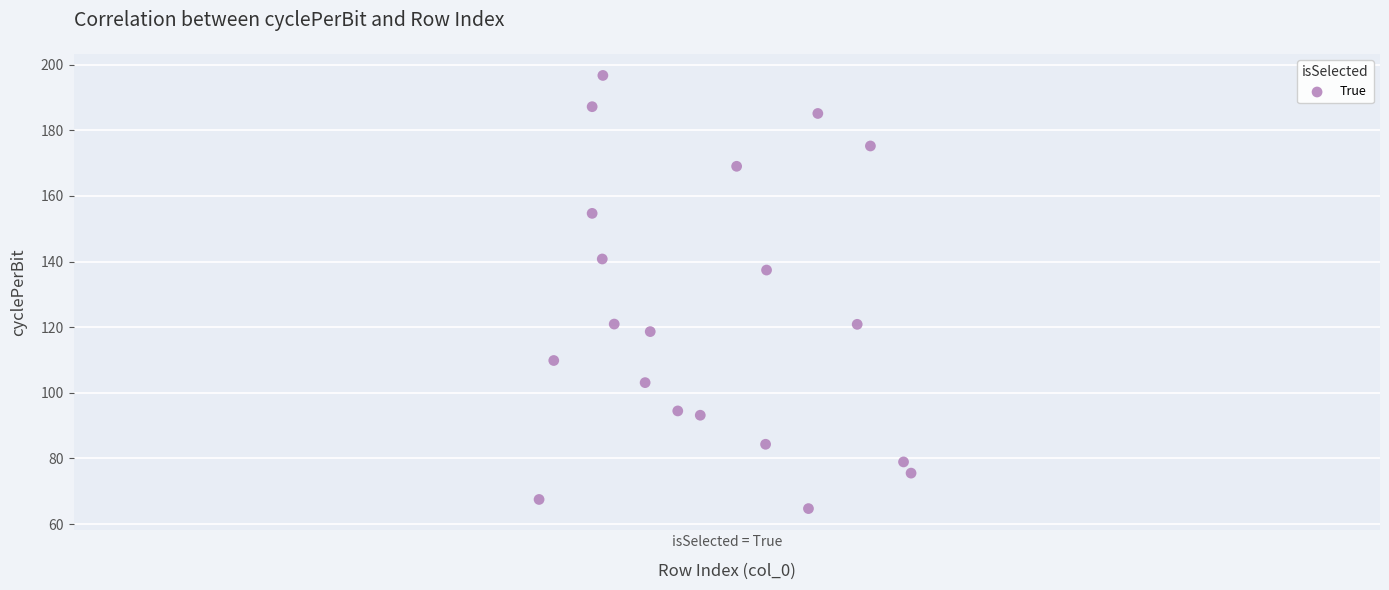

What Y value in the scatter plot is closest to 130?

137.4